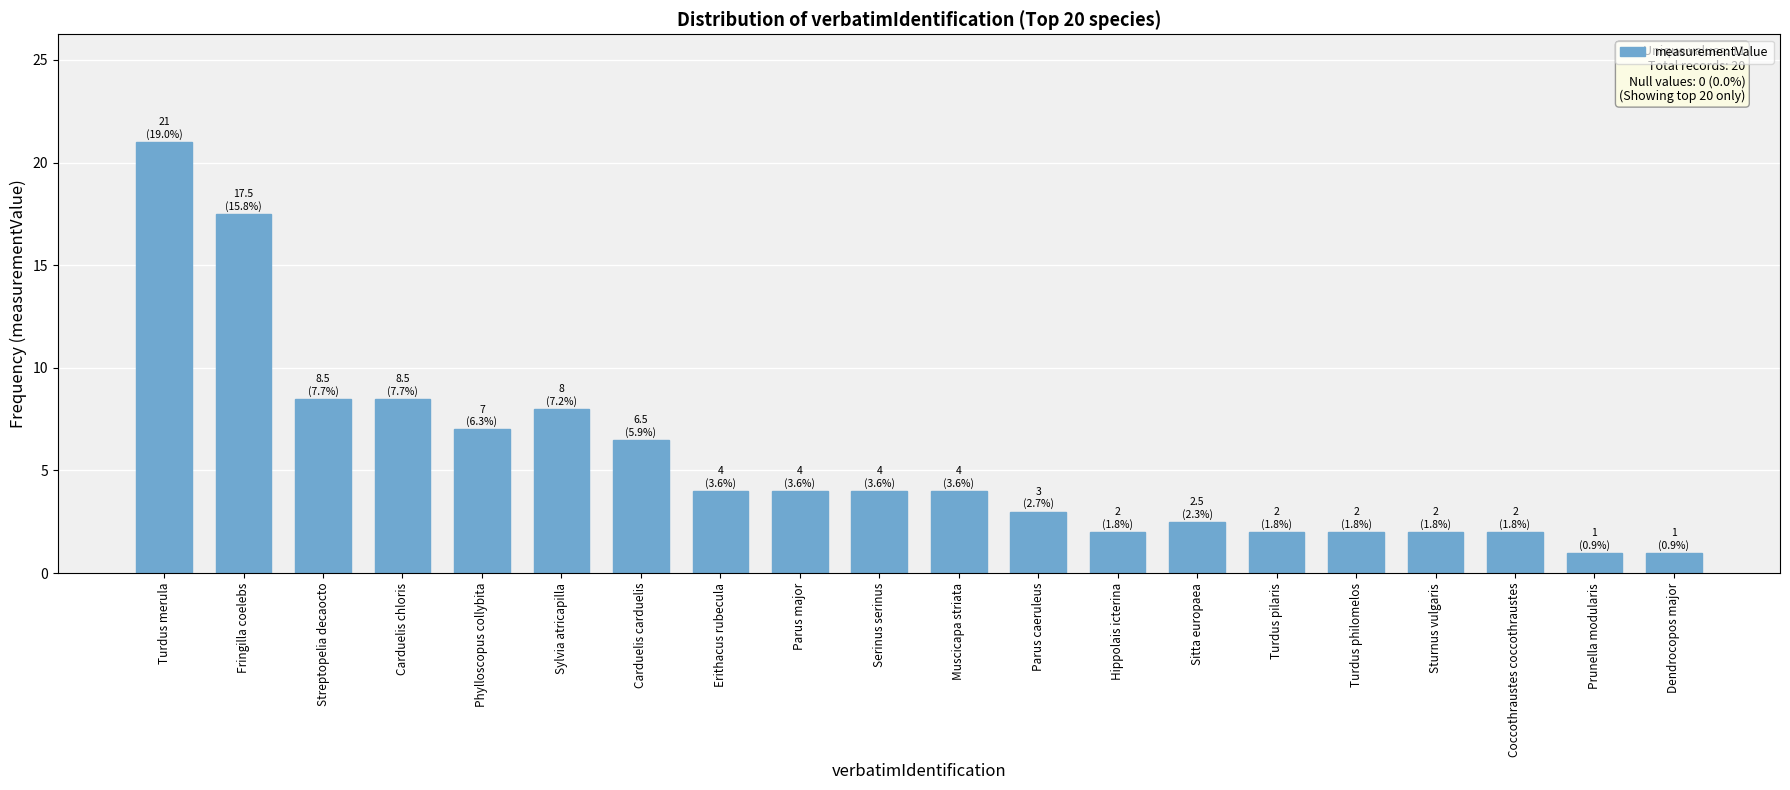

At which label does the data first exceed 4?

Turdus merula